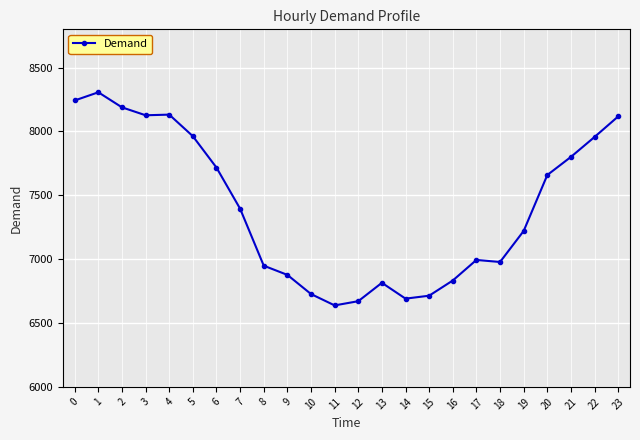

Read the value at 1.

8307